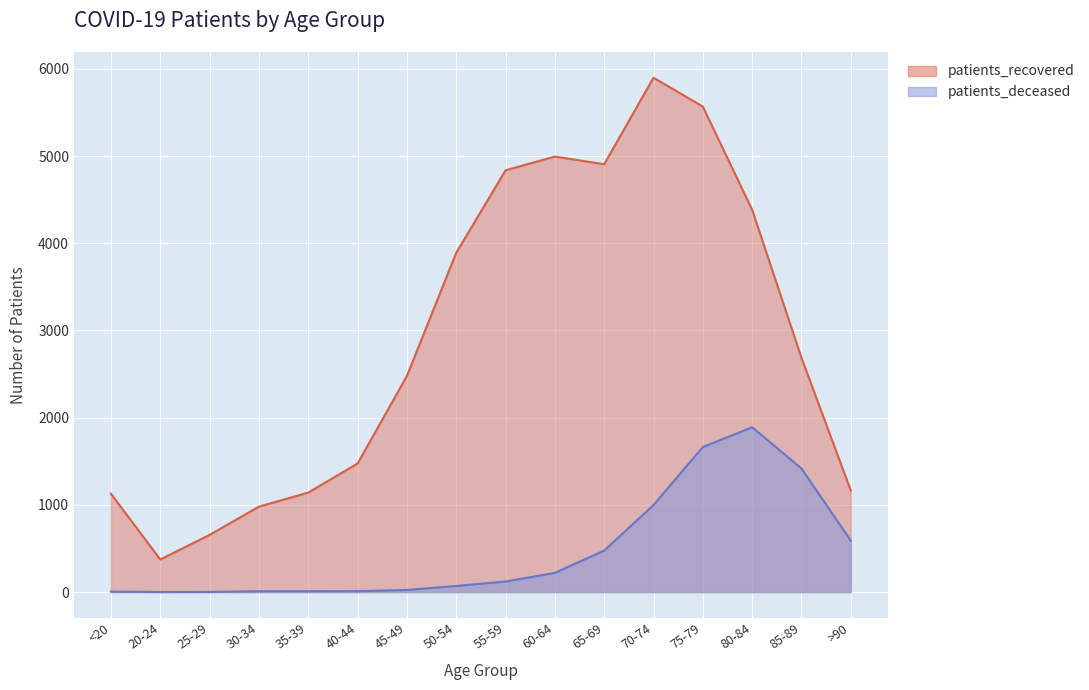

Which series has the widest spread of values?

patients_recovered